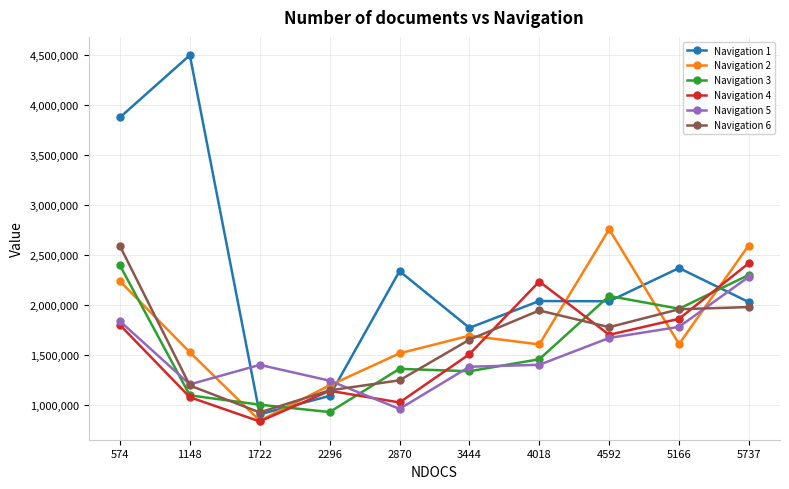

Is the value of Navigation 1 at 574 greater than the value of Navigation 5 at 5737?

Yes